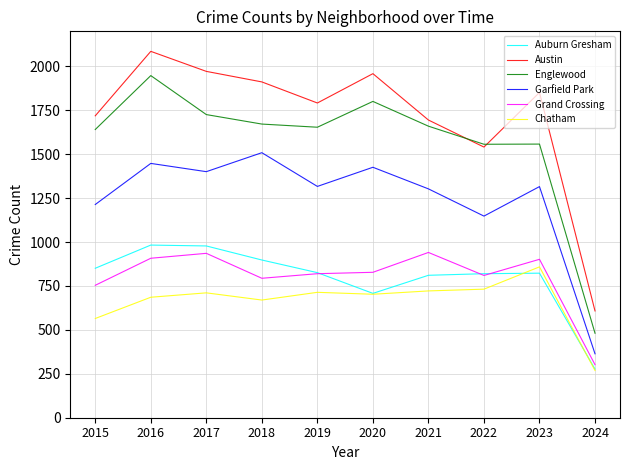

At which category is the sum across all series the highest?

2016